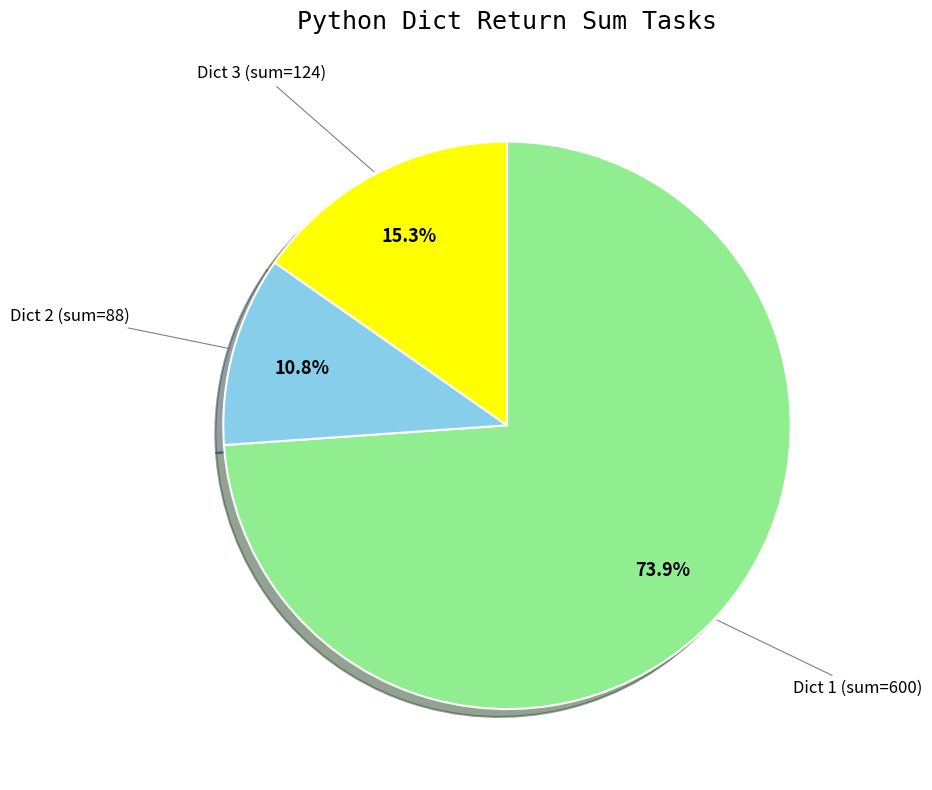

How many segments does this pie chart have?

3